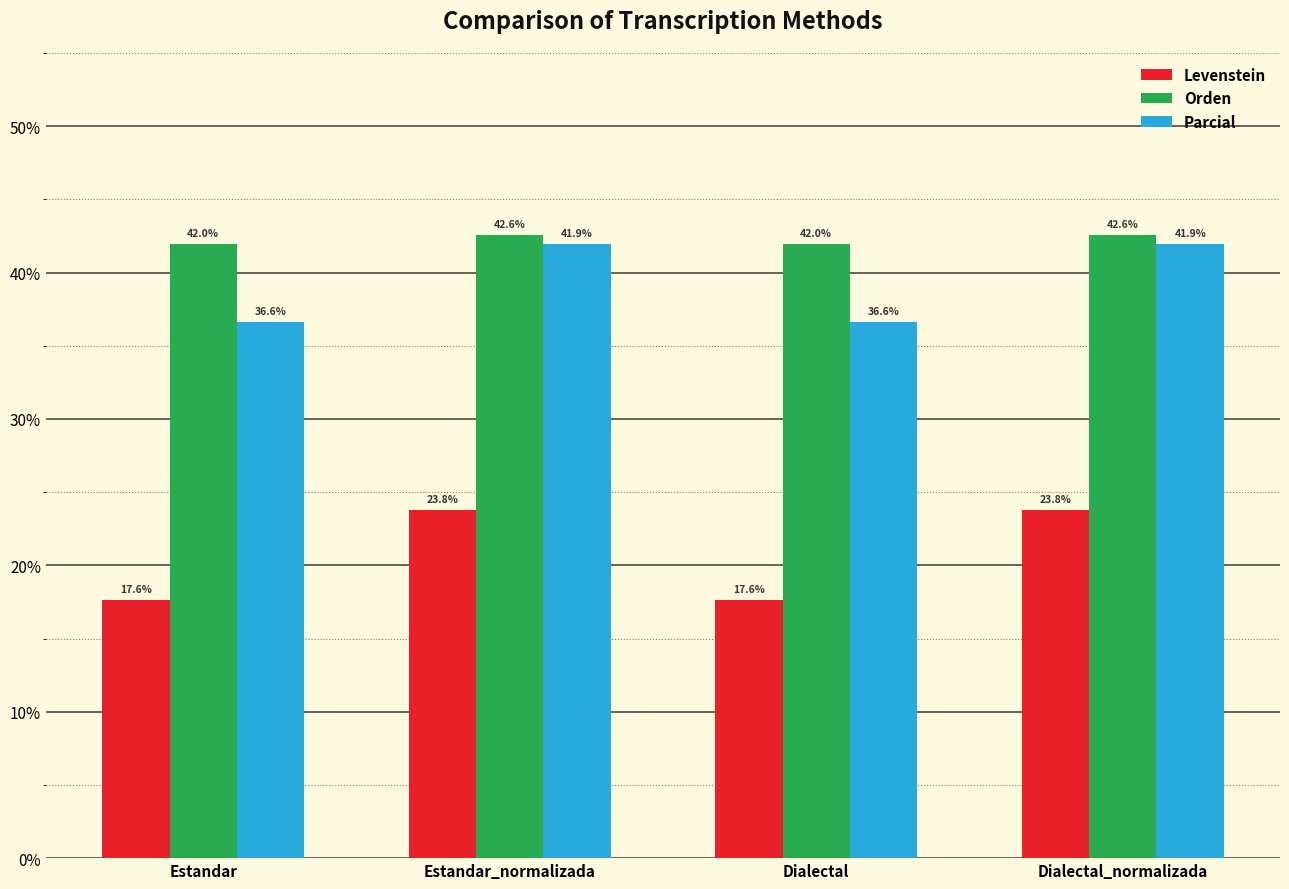

Rank the series at Estandar from highest to lowest value.

Orden, Parcial, Levenstein